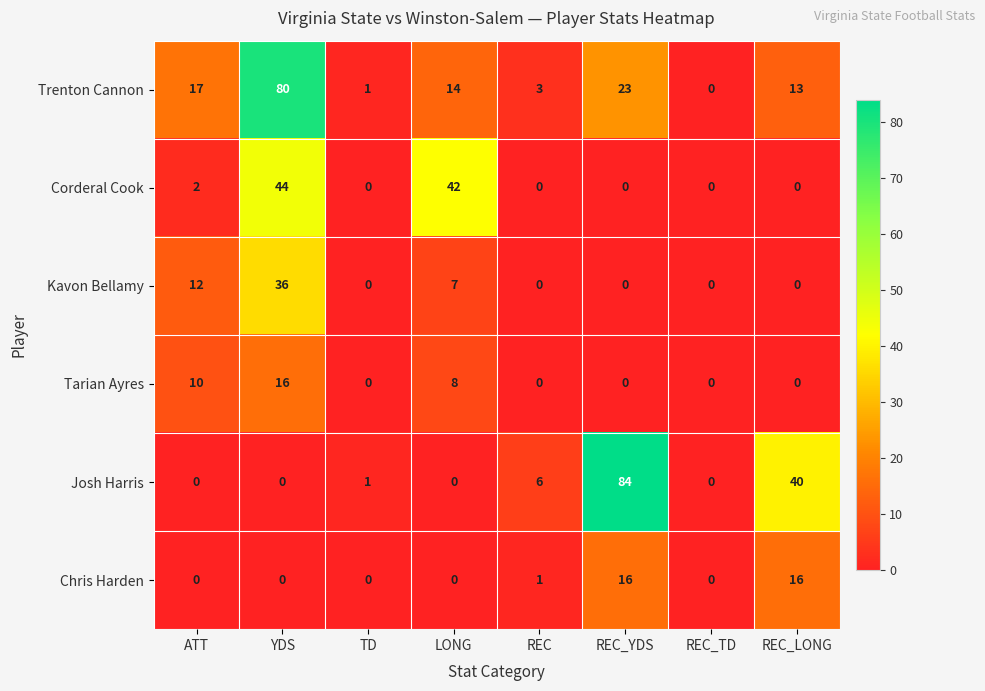

At how many categories does at least one series exceed 66?

2